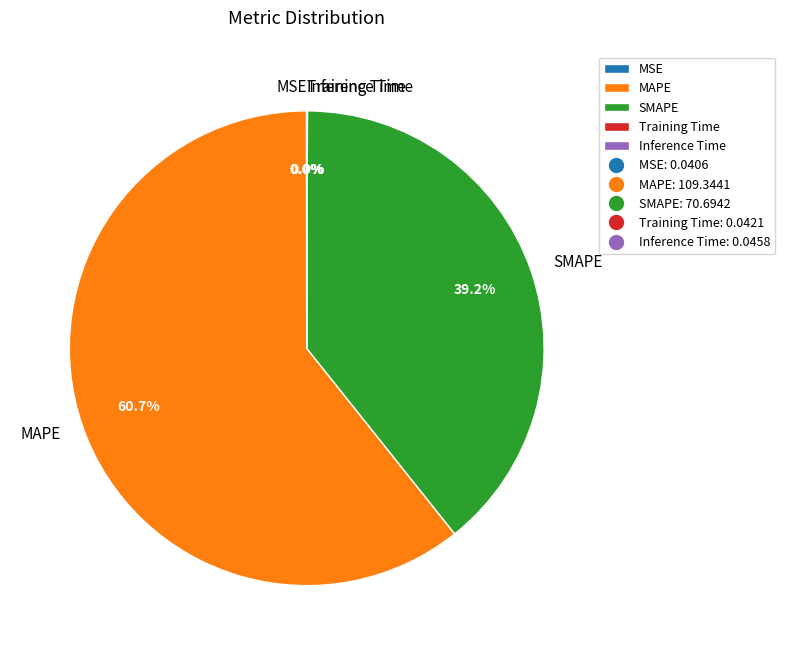

Does MAPE represent more than half of the total?

Yes